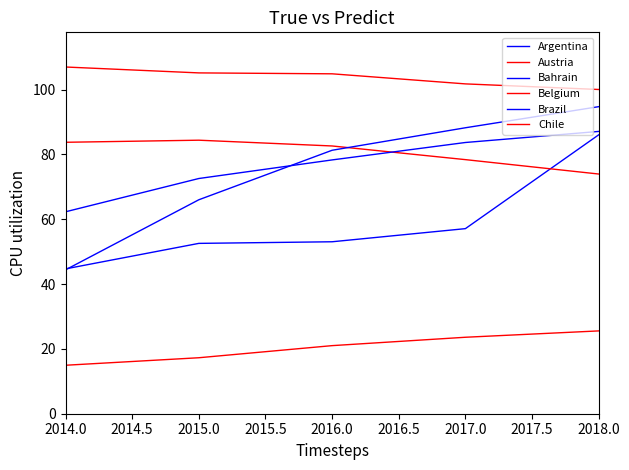

True or false: Brazil and Argentina intersect in this chart.

False